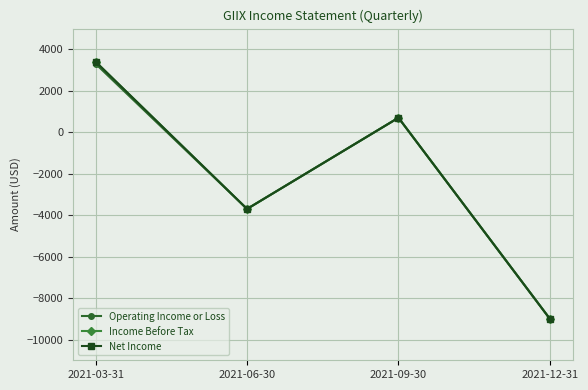

How many positive values does the Net Income series have?

2